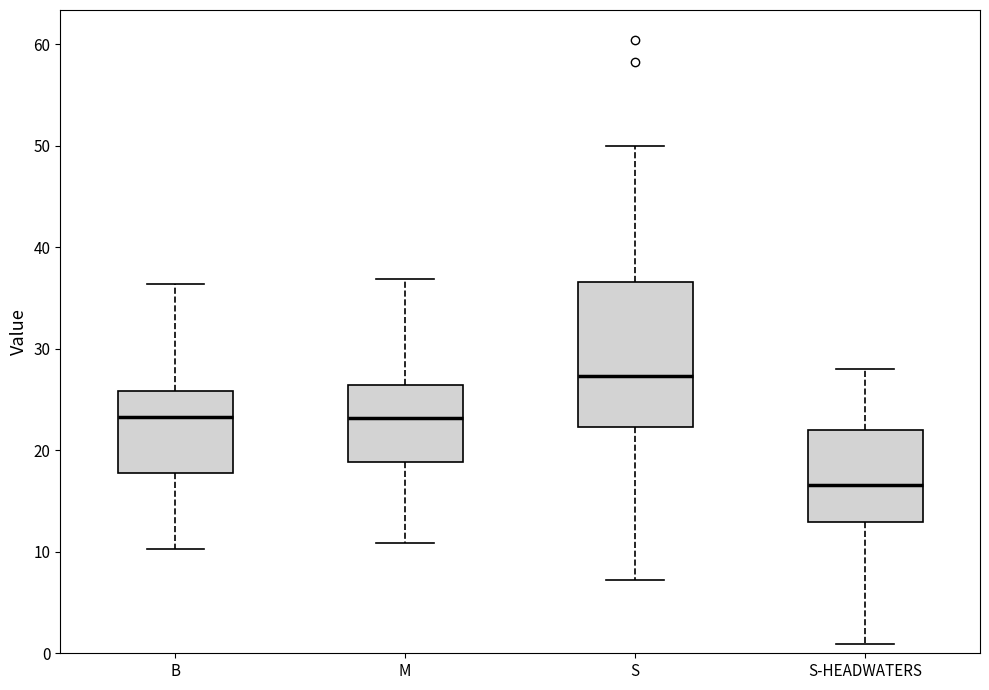

Which box's median line is the highest?

S